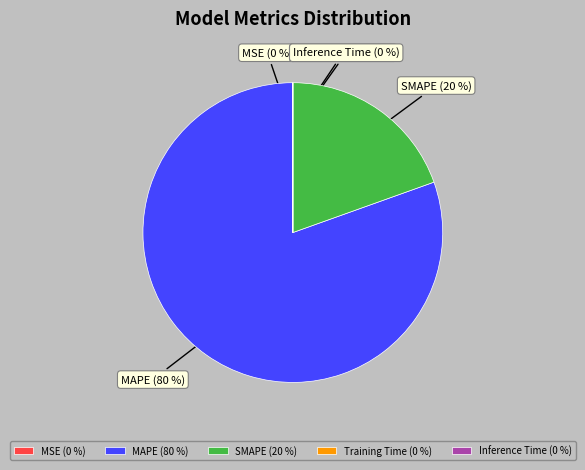

What is the largest slice in the pie chart?

MAPE